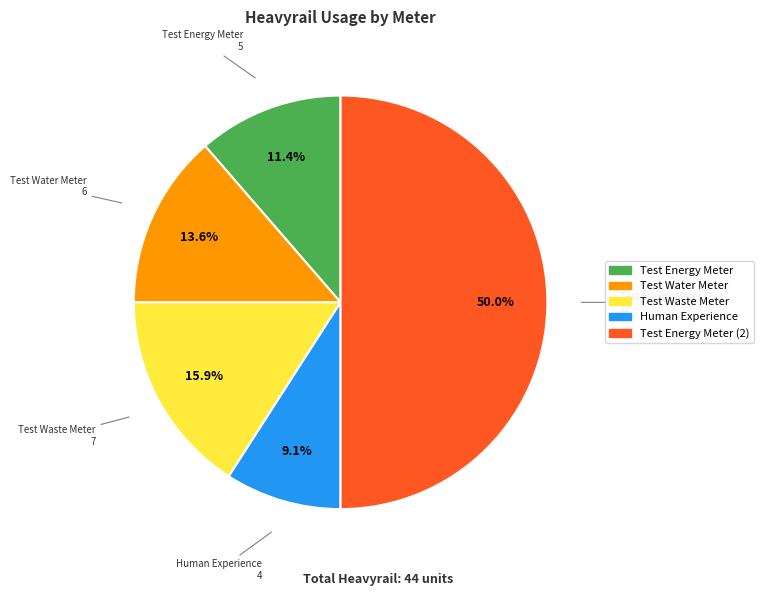

Does any single category account for the majority?

No